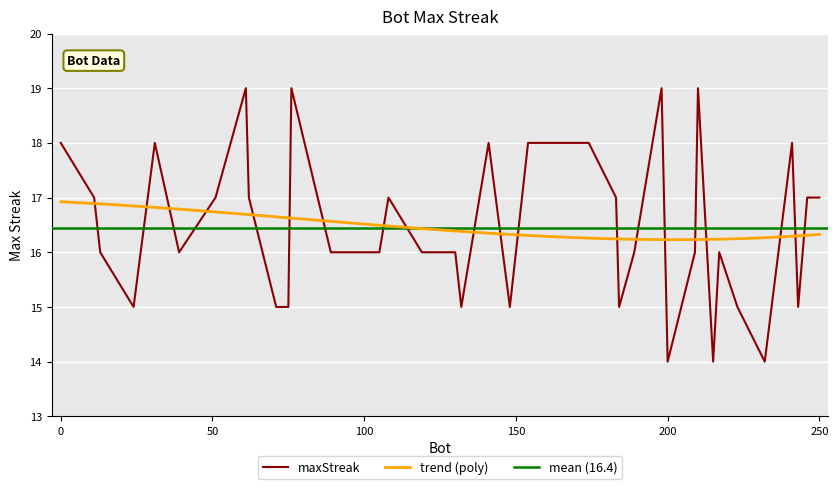

Rank the categories by value from lowest to highest.

14, 14, 14, 15, 15, 15, 15, 15, 15, 15, 15, 16, 16, 16, 16, 16, 16, 16, 16, 16, 16, 16, 17, 17, 17, 17, 17, 17, 17, 17, 18, 18, 18, 18, 18, 18, 19, 19, 19, 19